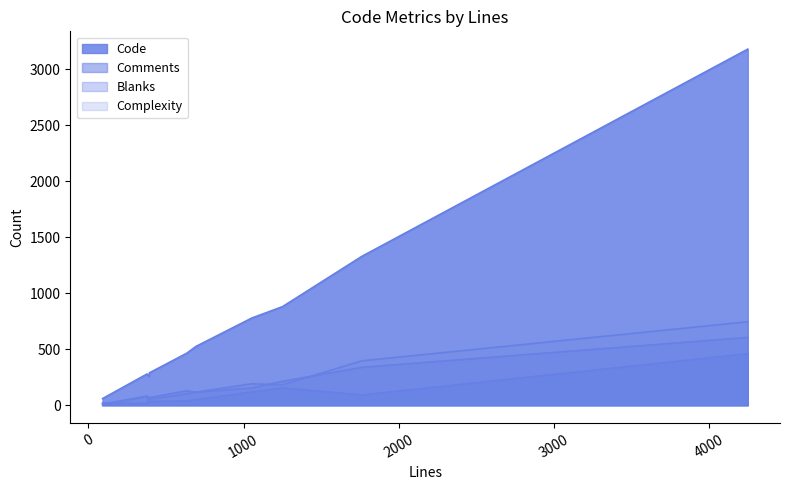

The Blanks series shows 12 at 92. True or false?

True